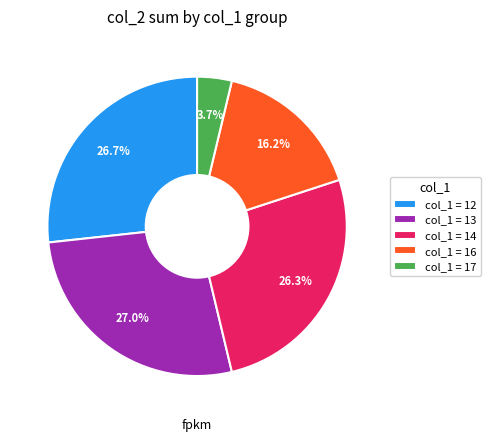

How many segments does this pie chart have?

5